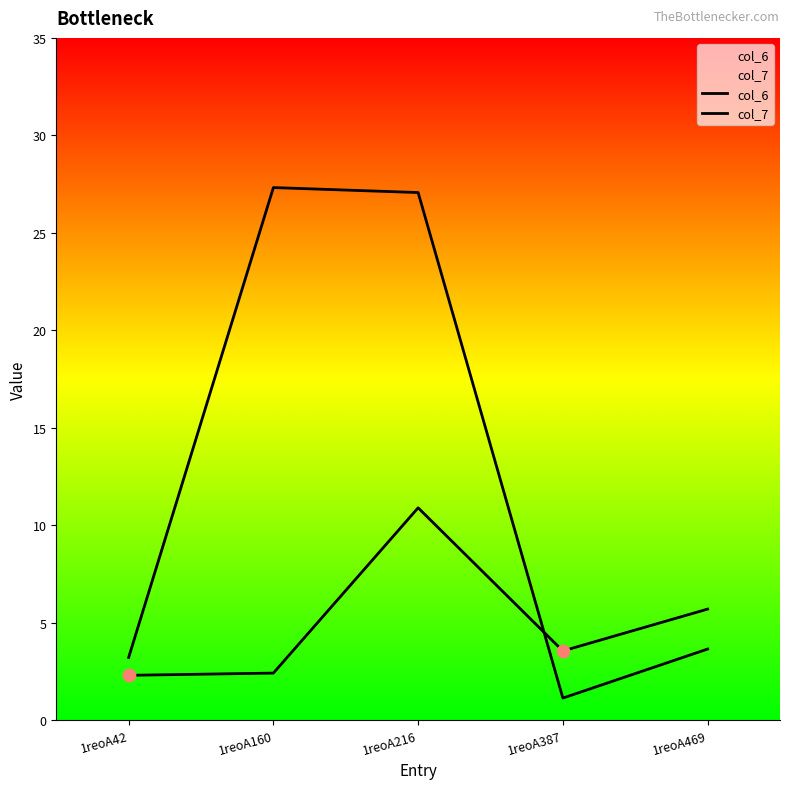

Which series reaches the minimum Y coordinate?

col_7